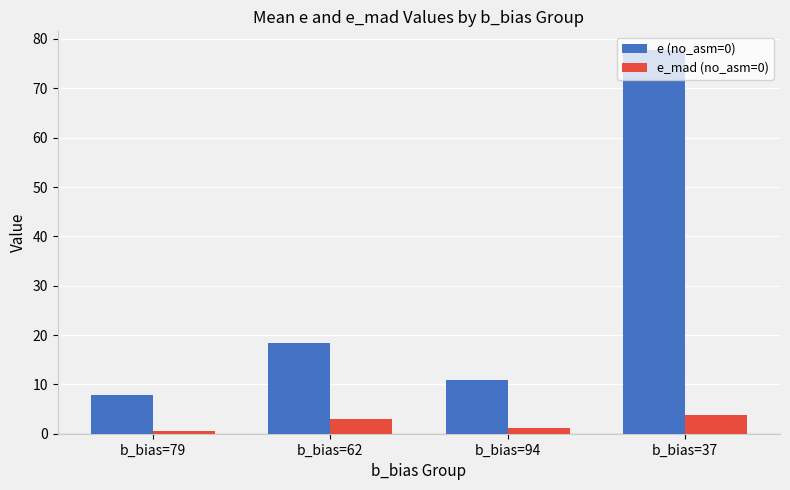

At which label does e (no_asm=0) reach its minimum?

b_bias=79